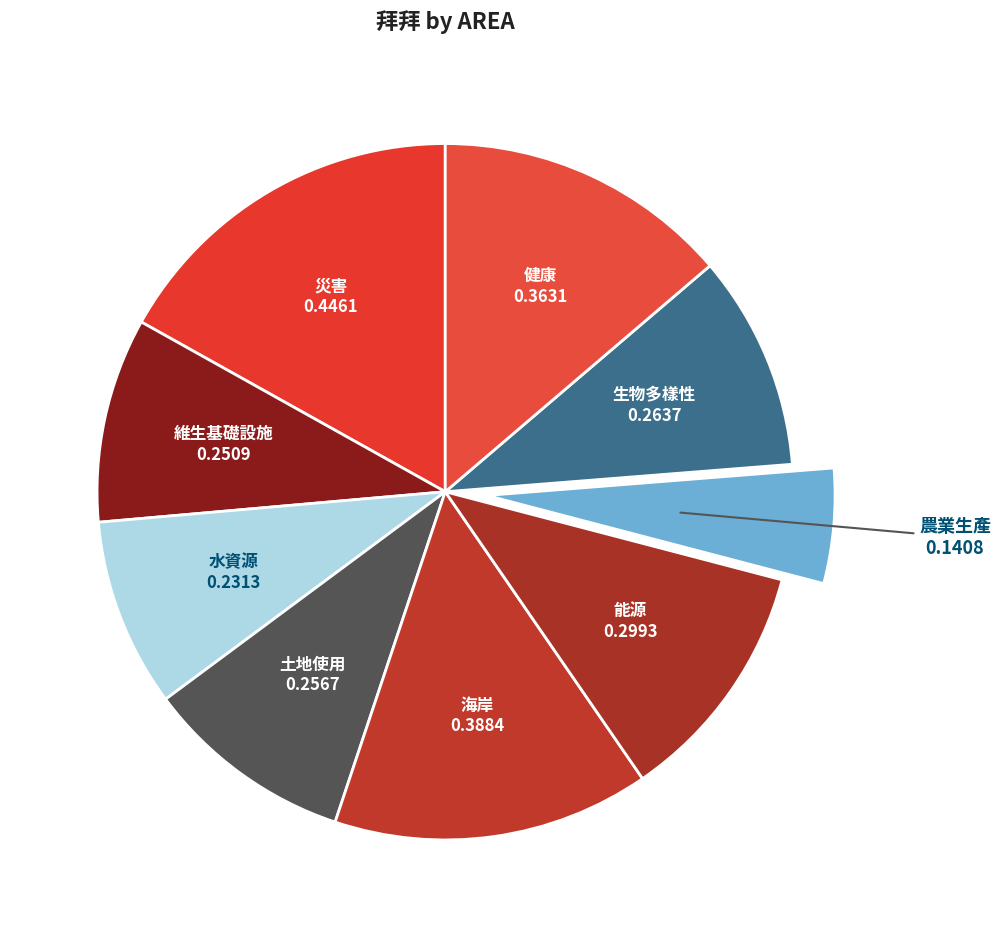

Between 水資源 and 災害, which is larger?

災害